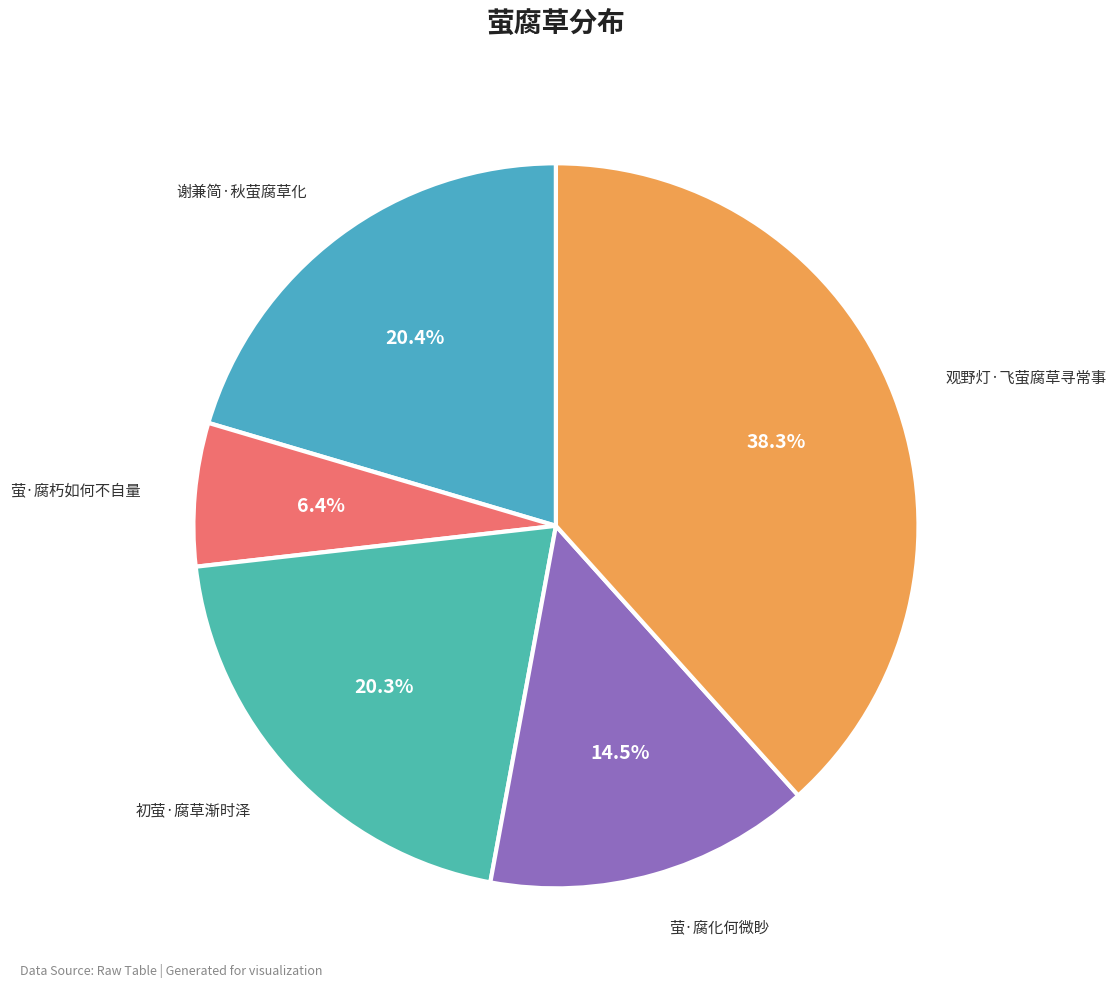

To the nearest percent, what is the combined percentage of 萤·腐化何微眇 and 谢兼简·秋萤腐草化?

35%